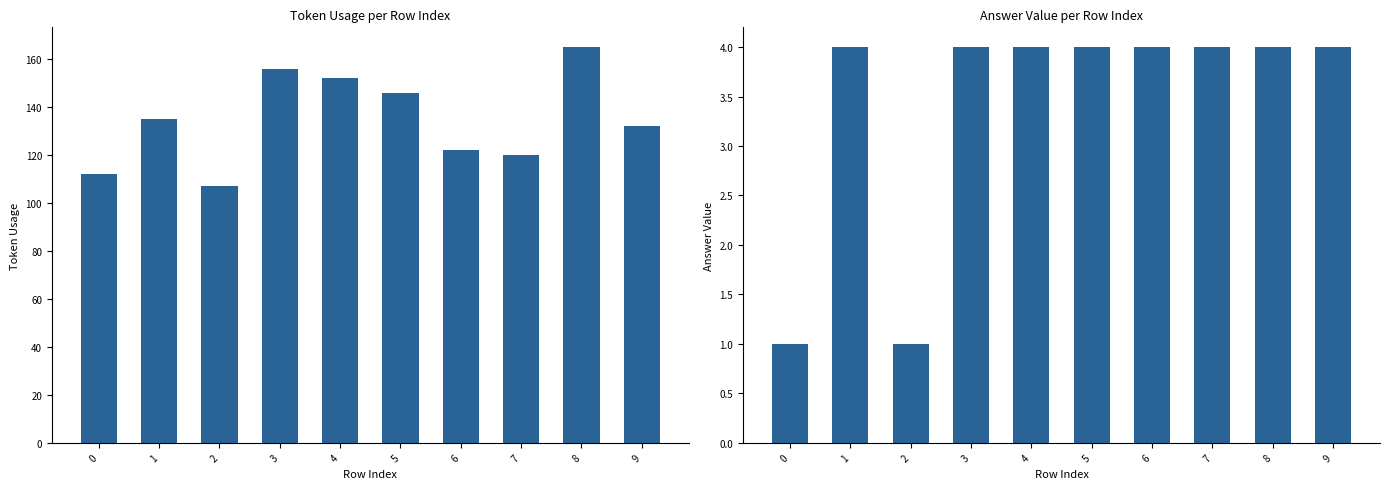

At 8, list the series in order from largest to smallest.

token_usage, answer